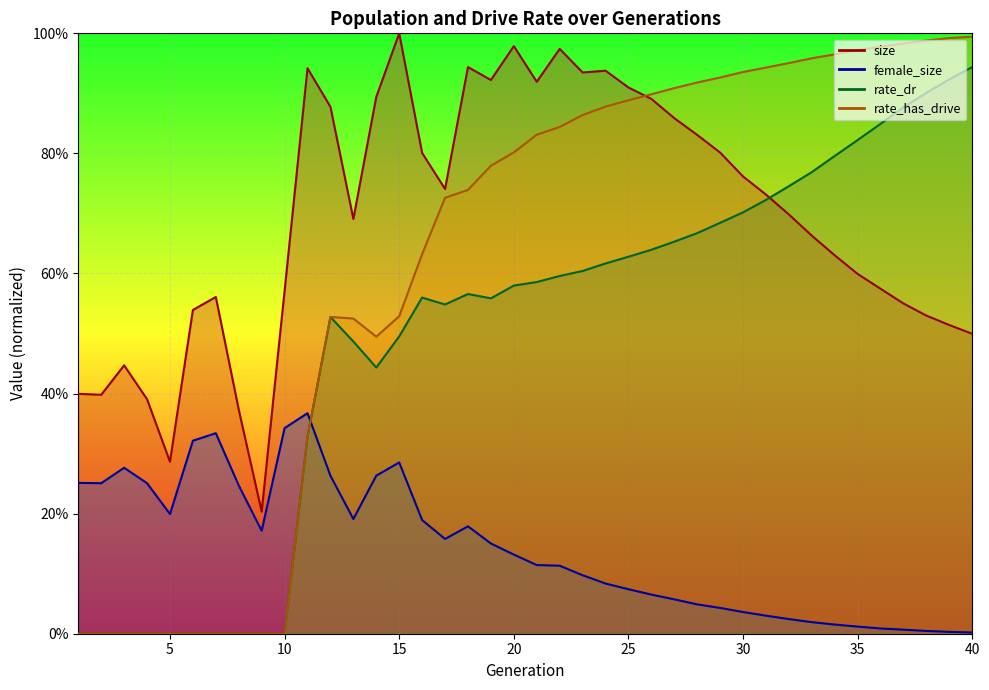

True or false: female_size has a value of 0.3 at 17.

False